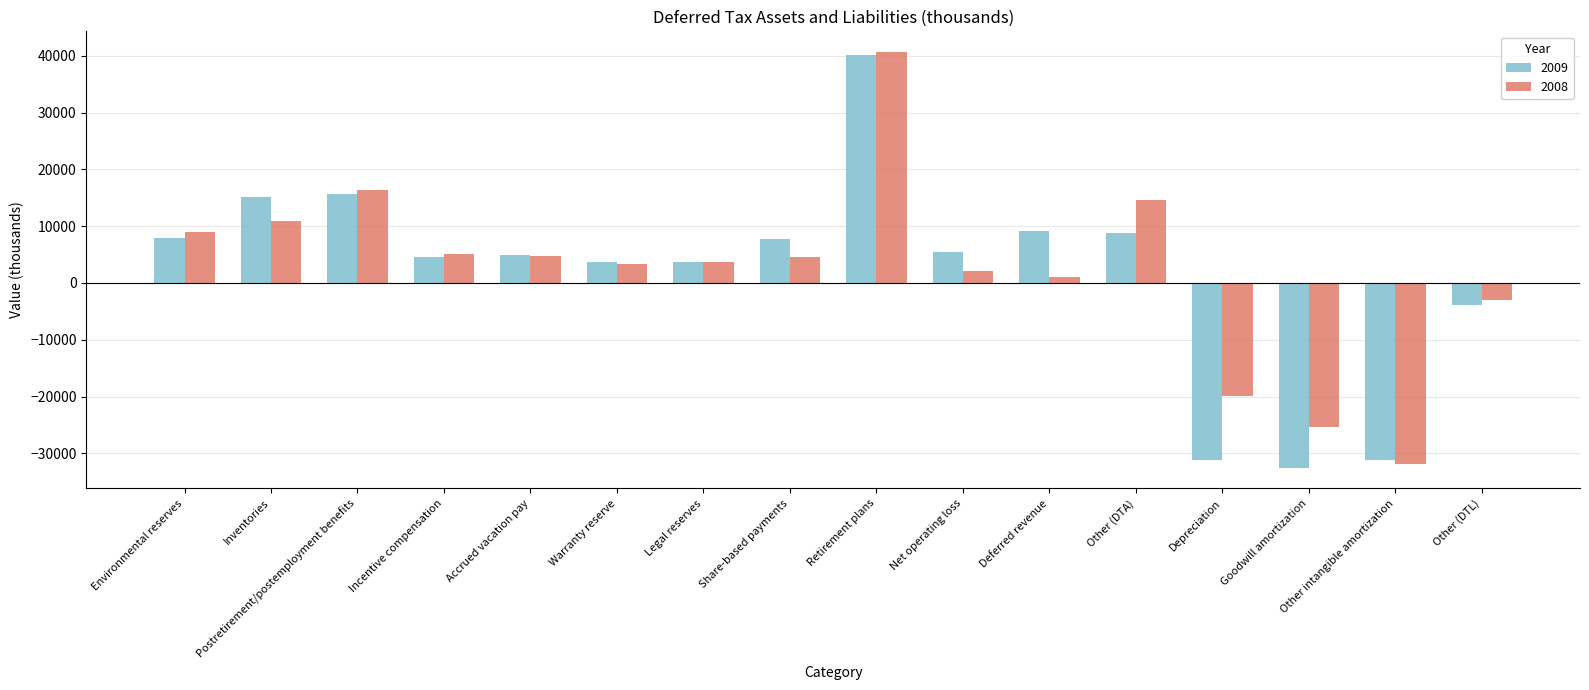

True or false: 2008 has a value of 3668 at Legal reserves.

True